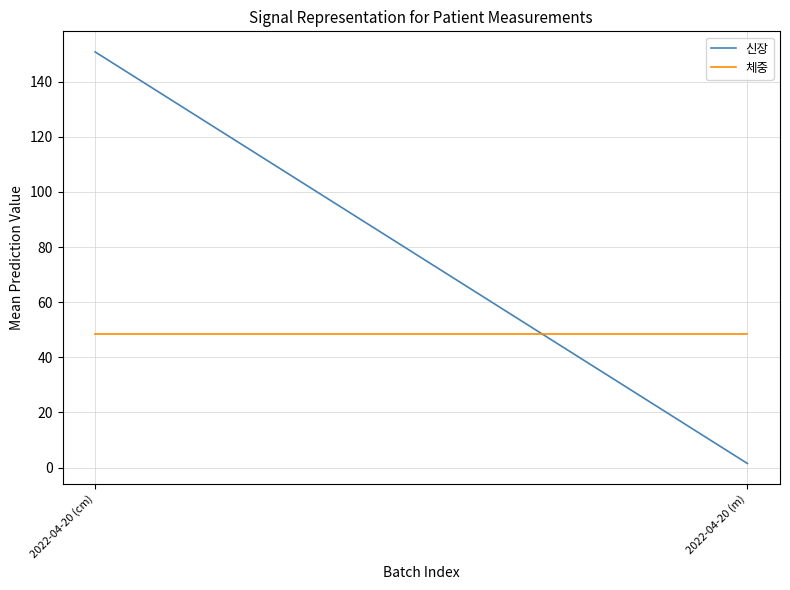

Rank the series at 2022-04-20 (cm) from highest to lowest value.

신장, 체중